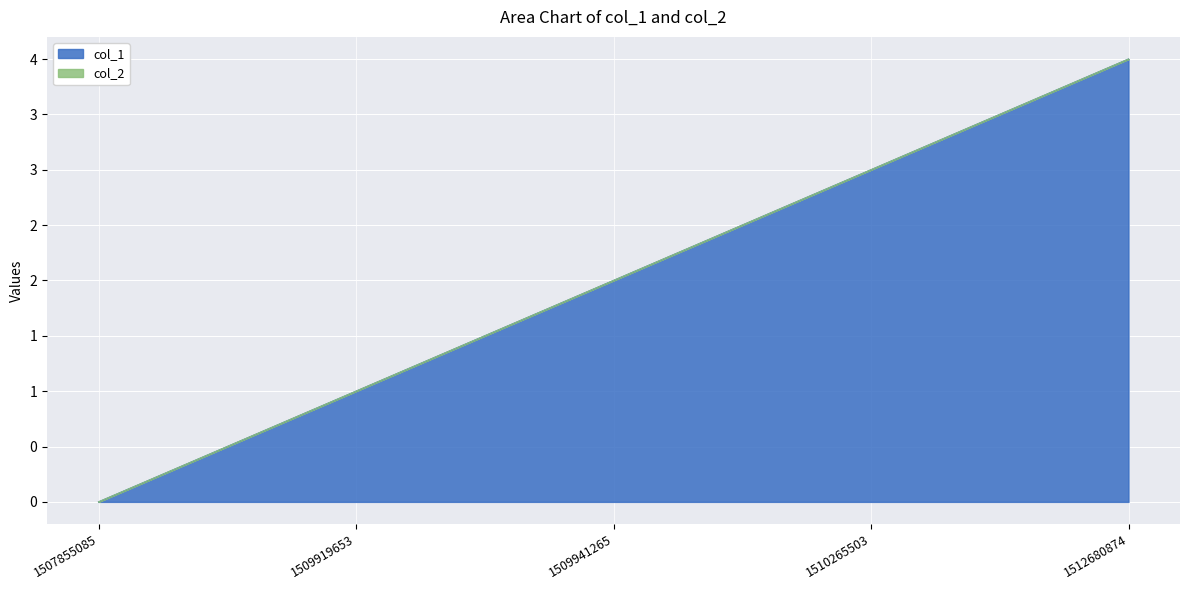

The chart shows a value of 3 at 1510265503. True or false?

True